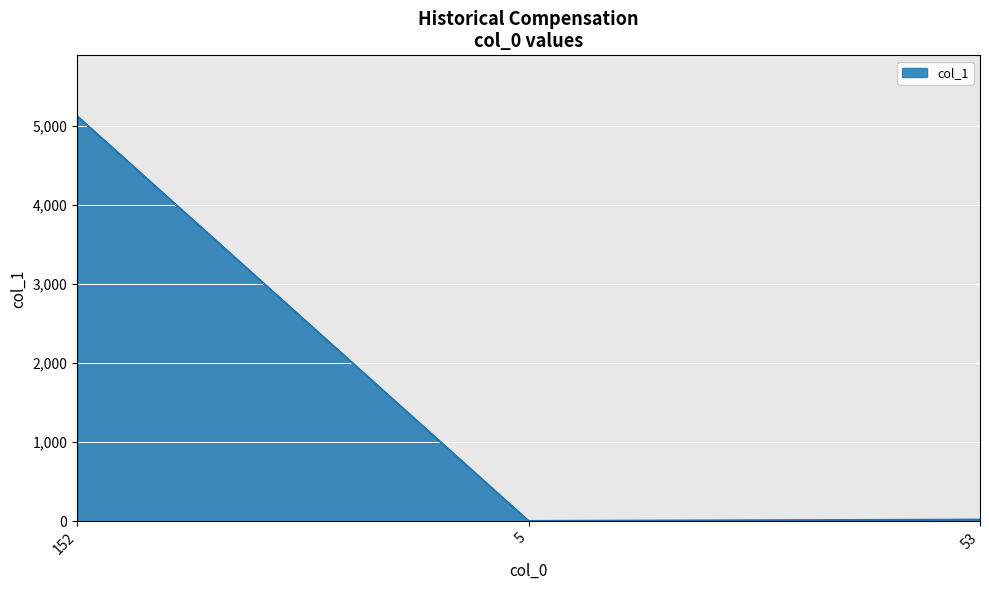

How many values are below 22?

1